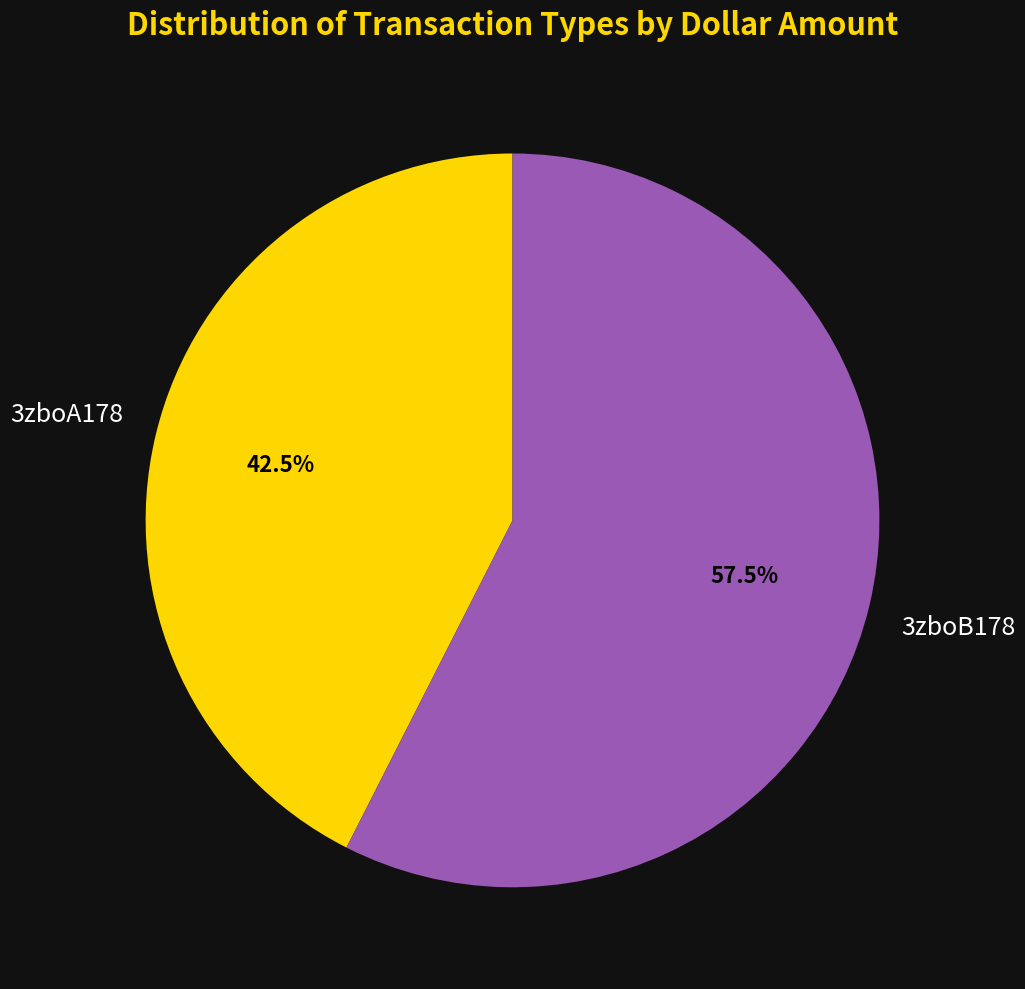

Is there a majority slice in this chart?

Yes